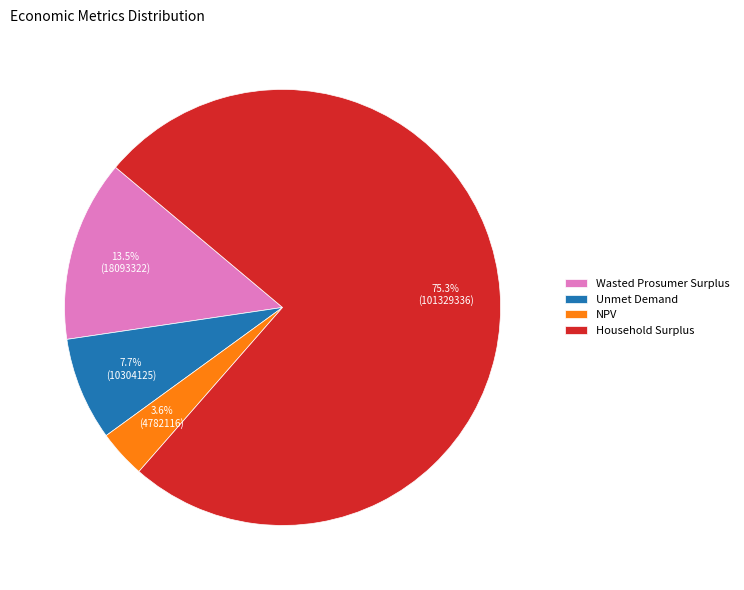

Which slice is the smallest?

NPV